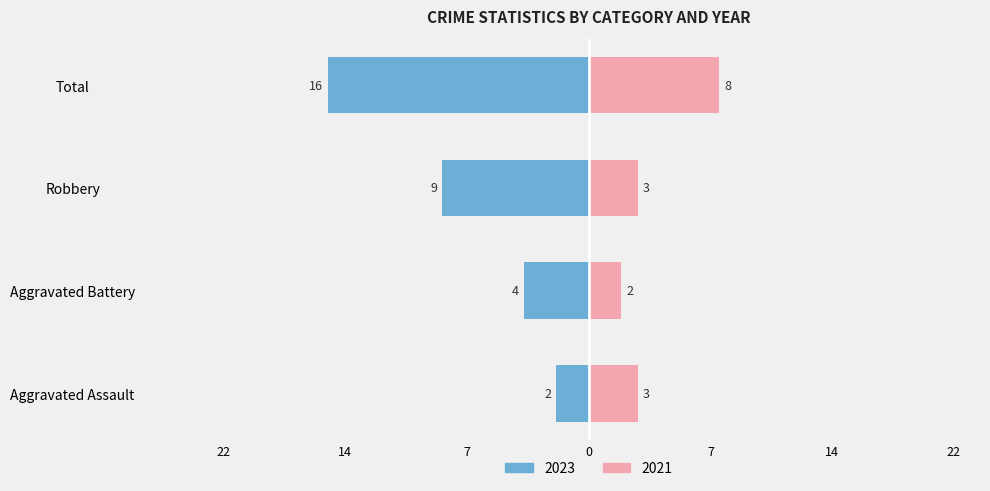

Which label corresponds to the smallest value in the chart?

Aggravated Battery